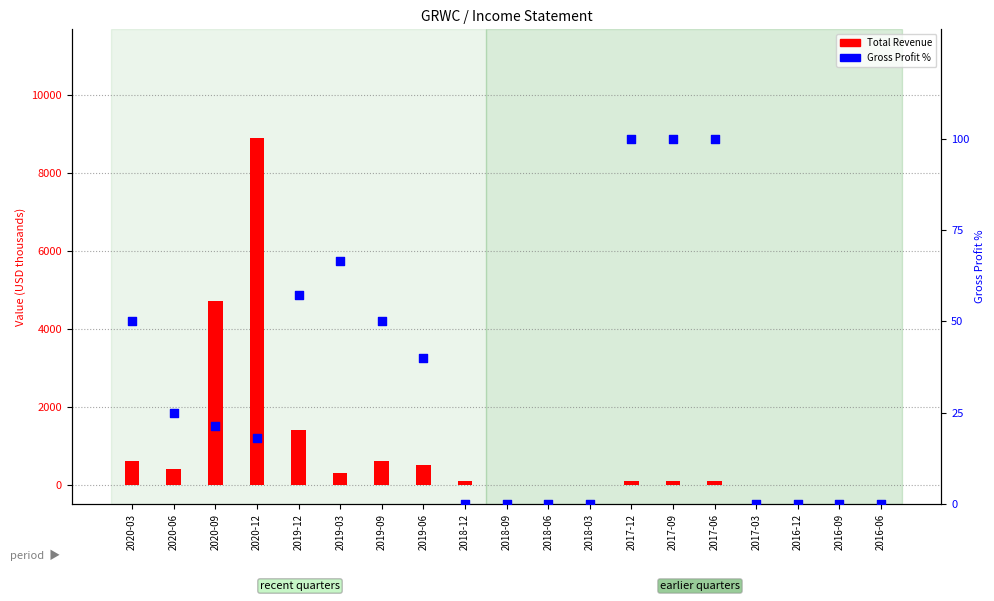

Is the value of Total Revenue at 2016-12 greater than the value of Gross Profit % at 2016-06?

No